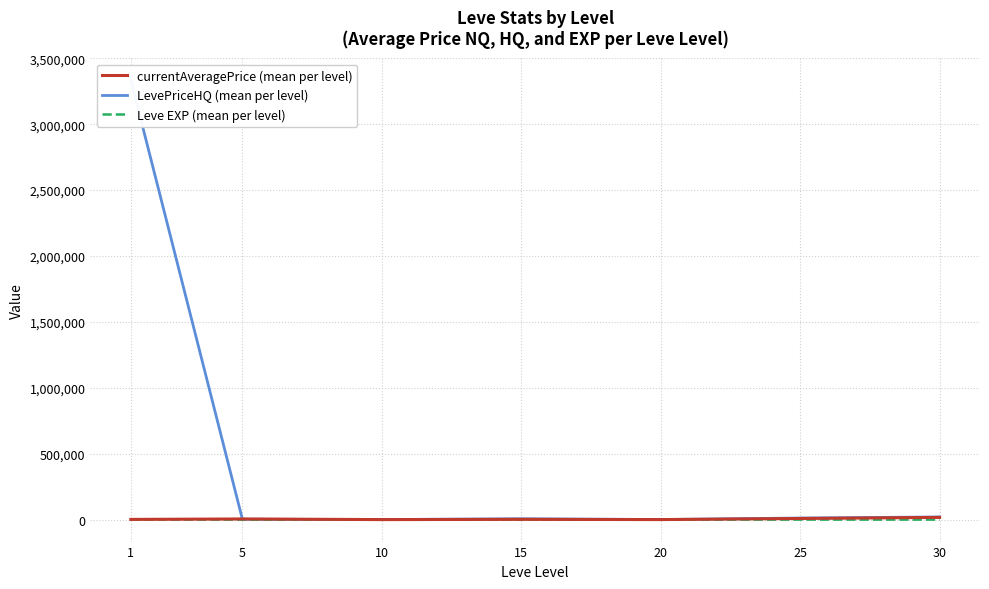

What is the difference between the maximum and minimum values in the currentAveragePrice (mean per level) series?

16605.3